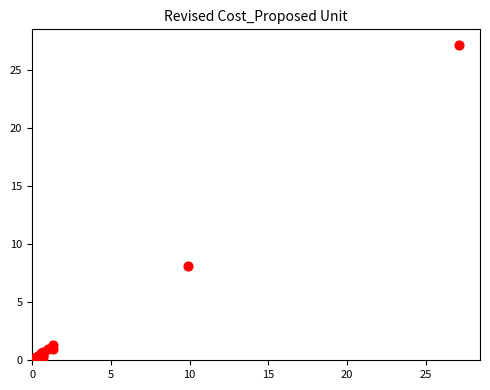

What Y value in the scatter plot is closest to 13?

8.1